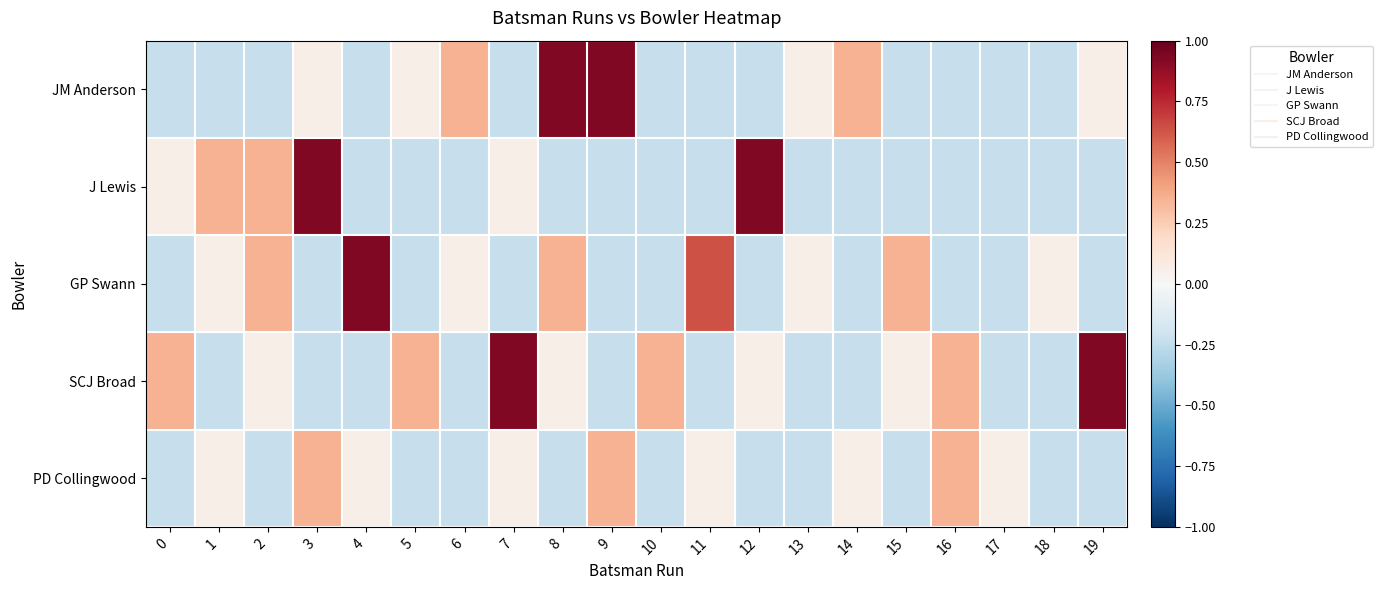

How many categories are shown in the chart?

20